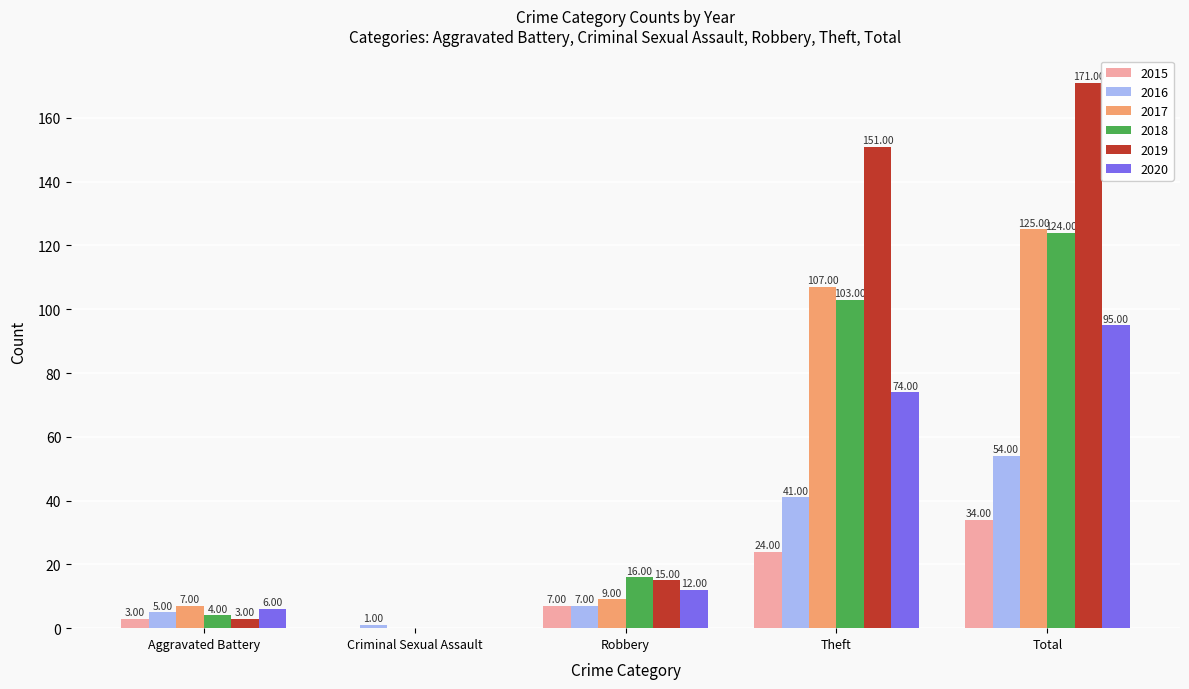

Are the bars horizontal?

No